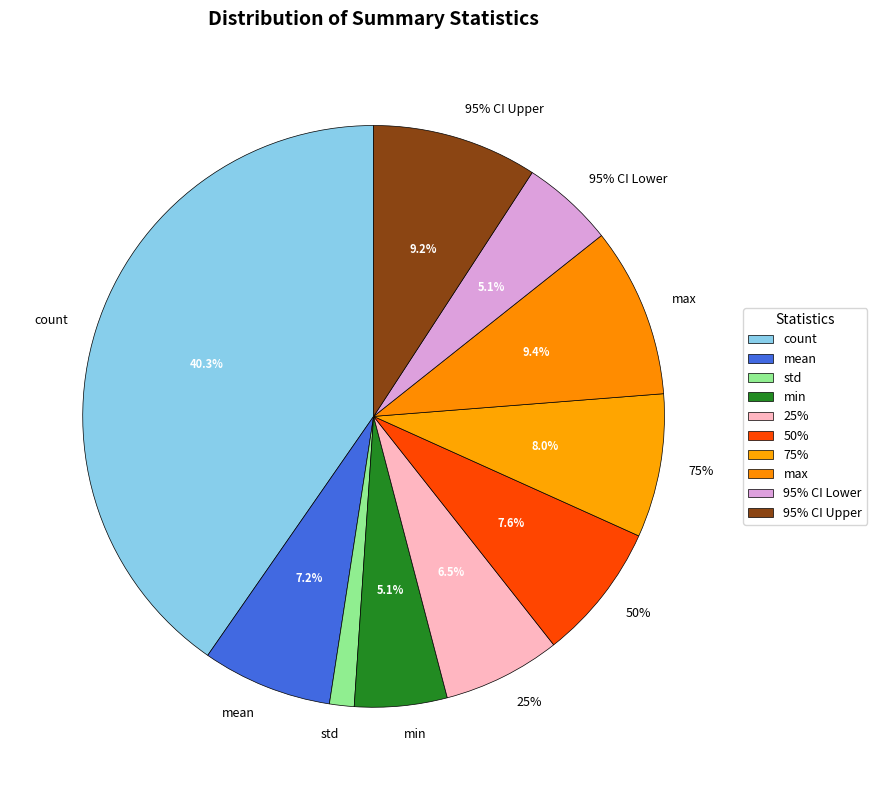

What is the change in value from max to 95% CI Upper?

-0.1